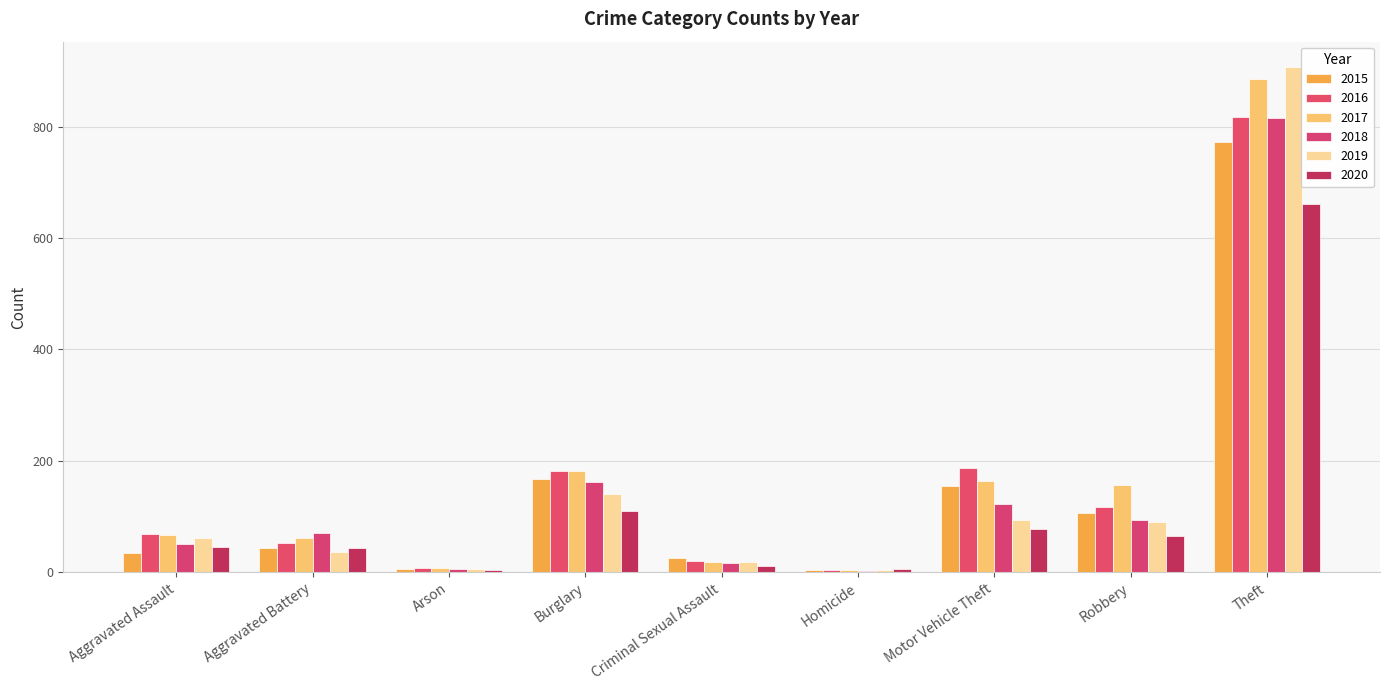

How many series are shown in this chart?

6